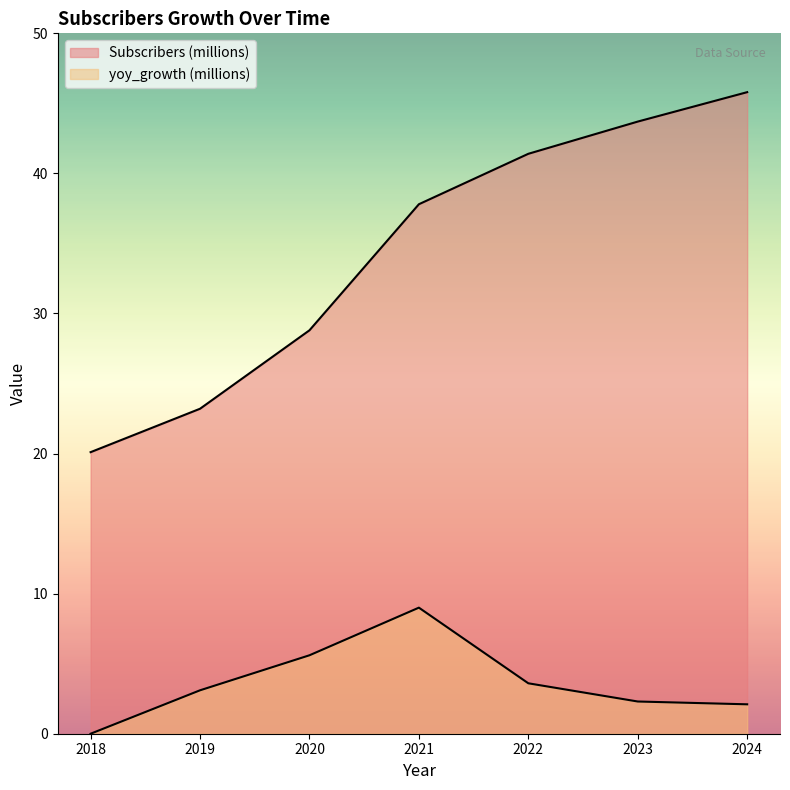

List the series in order of their overall mean, lowest first.

yoy_growth (millions), Subscribers (millions)